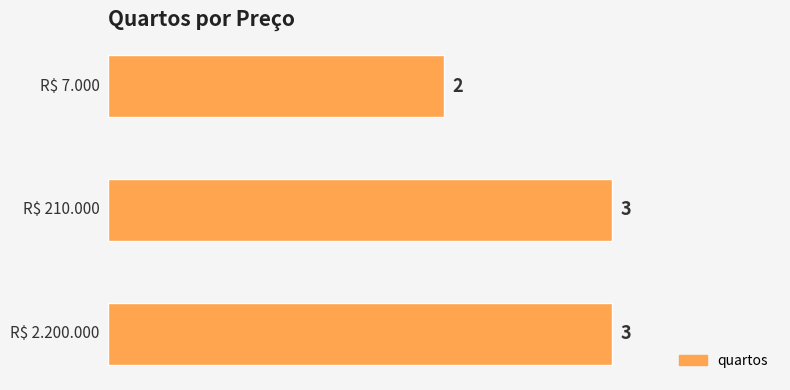

Count the values in the range 2 to 3.

3